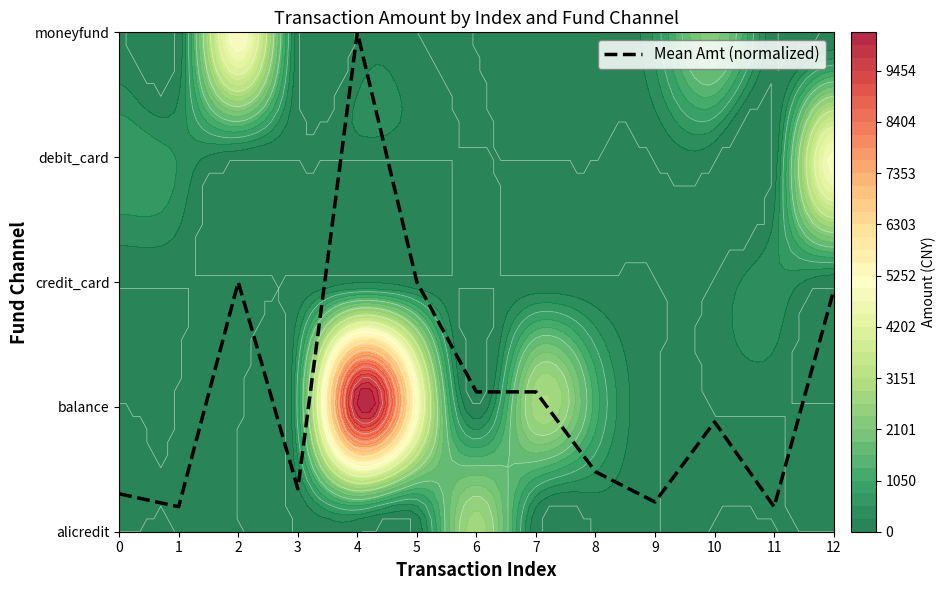

The value at 6 is 1.1. True or false?

True